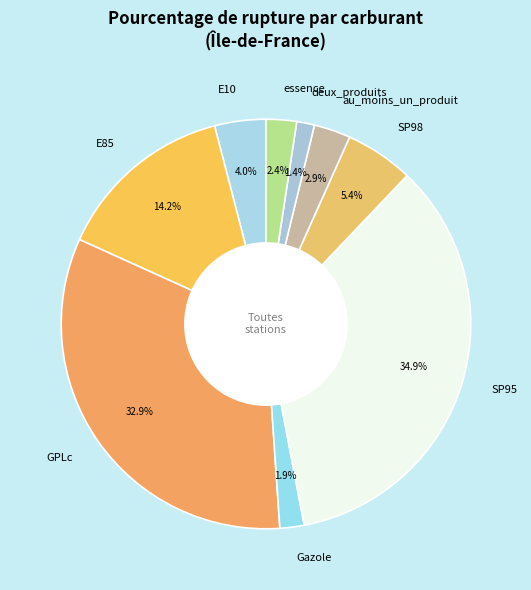

How many segments does this pie chart have?

9